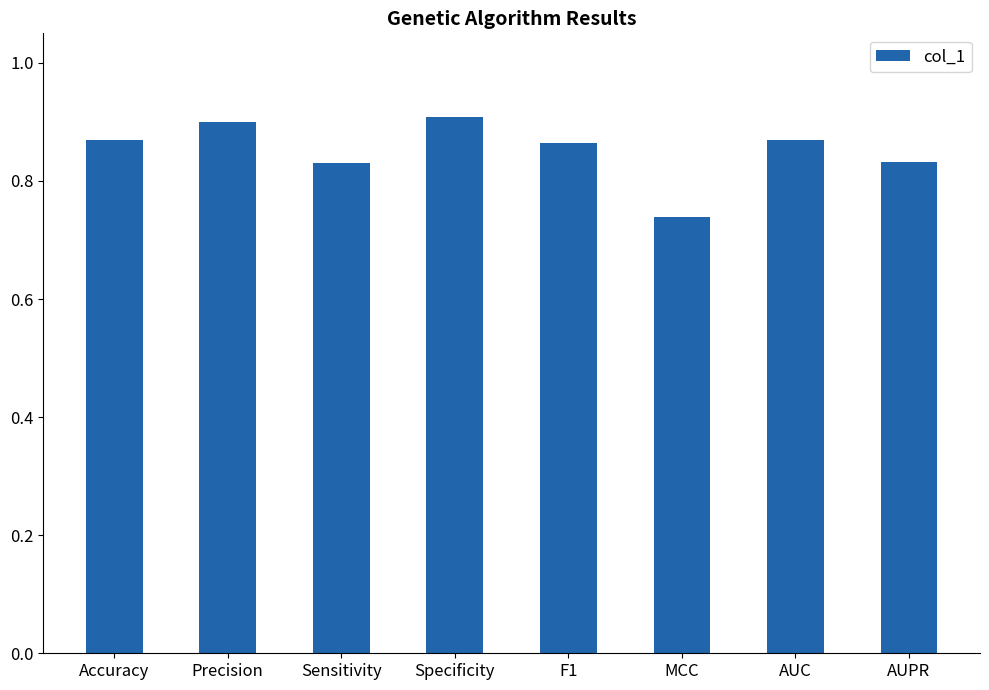

Between Sensitivity and Specificity, which is larger?

Specificity